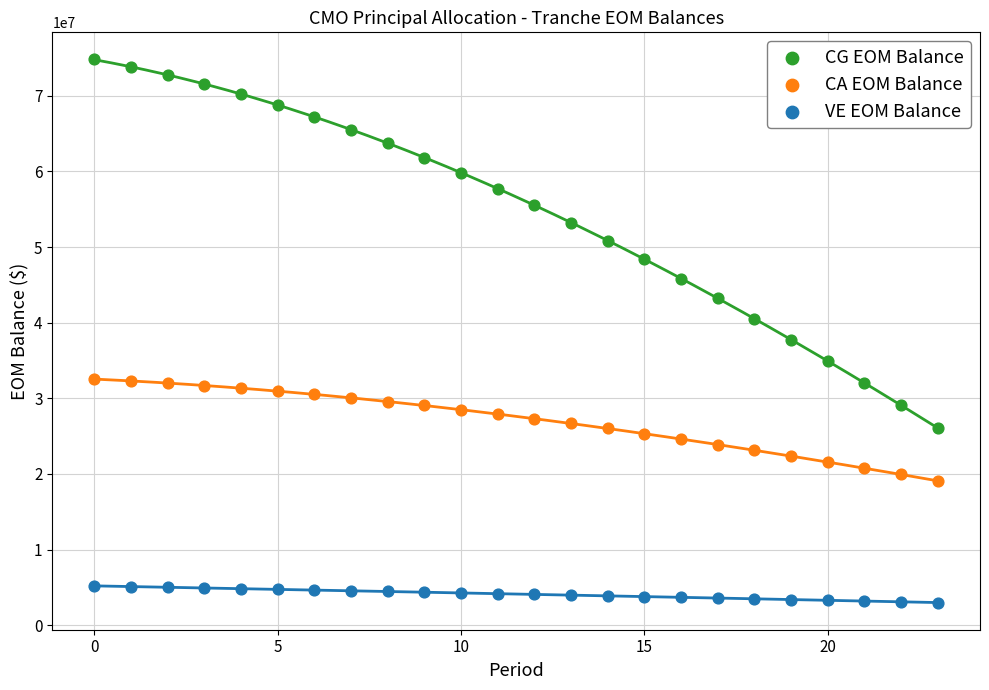

Across all data points, what is the range of Y values (max minus min)?

71807843.4